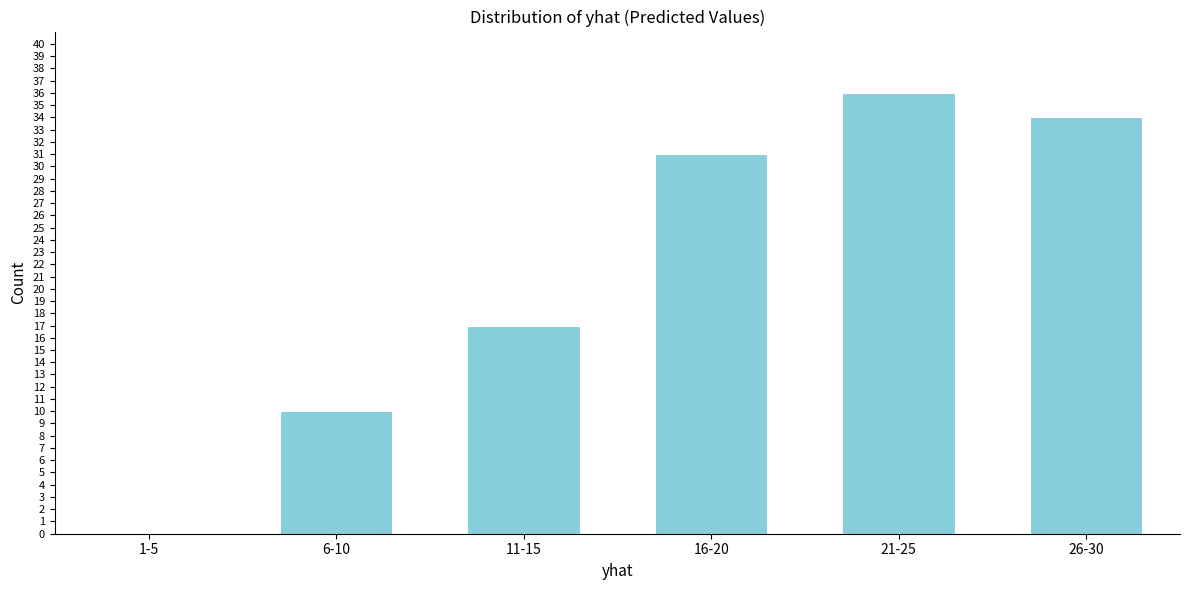

Reading left to right, extract all data points from this chart.

1-5=0	6-10=10	11-15=17	16-20=31	21-25=36	26-30=34